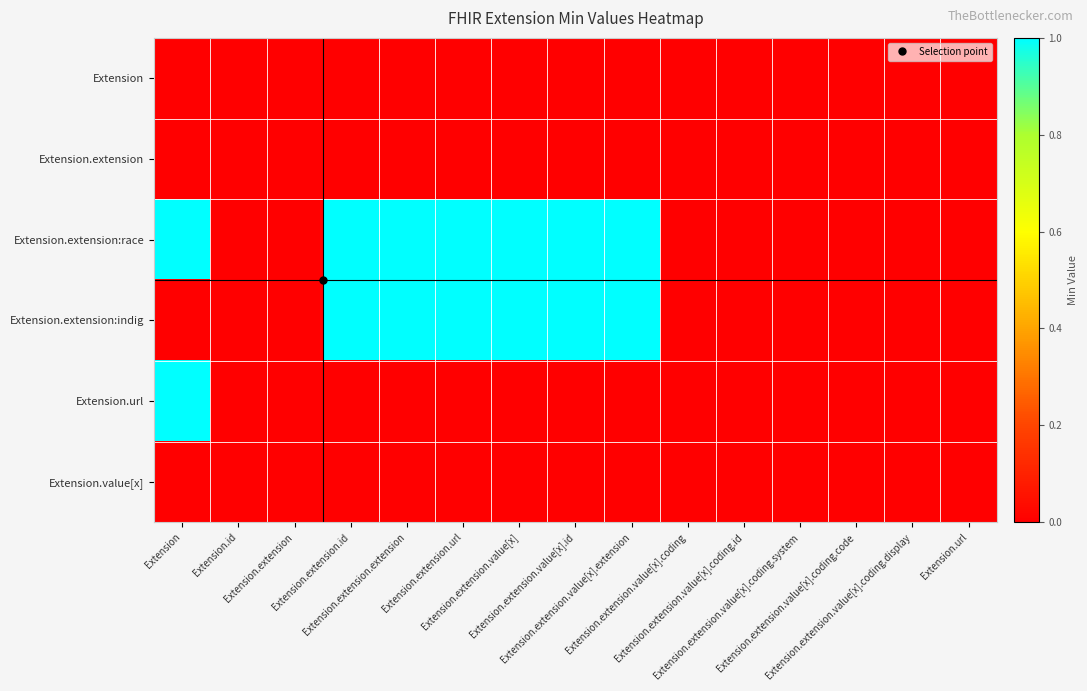

Reading left to right, transcribe all the data shown in this chart.

Extension: Extension=0	Extension.id=0	Extension.extension=0	Extension.extension.id=0	Extension.extension.extension=0	Extension.extension.url=0	Extension.extension.value[x]=0	Extension.extension.value[x].id=0	Extension.extension.value[x].extension=0	Extension.extension.value[x].coding=0	Extension.extension.value[x].coding.id=0	Extension.extension.value[x].coding.system=0	Extension.extension.value[x].coding.code=0	Extension.extension.value[x].coding.display=0	Extension.url=0
Extension.extension: Extension=0	Extension.id=0	Extension.extension=0	Extension.extension.id=0	Extension.extension.extension=0	Extension.extension.url=0	Extension.extension.value[x]=0	Extension.extension.value[x].id=0	Extension.extension.value[x].extension=0	Extension.extension.value[x].coding=0	Extension.extension.value[x].coding.id=0	Extension.extension.value[x].coding.system=0	Extension.extension.value[x].coding.code=0	Extension.extension.value[x].coding.display=0	Extension.url=0
Extension.extension:race: Extension=1	Extension.id=0	Extension.extension=0	Extension.extension.id=1	Extension.extension.extension=1	Extension.extension.url=1	Extension.extension.value[x]=1	Extension.extension.value[x].id=1	Extension.extension.value[x].extension=1	Extension.extension.value[x].coding=0	Extension.extension.value[x].coding.id=0	Extension.extension.value[x].coding.system=0	Extension.extension.value[x].coding.code=0	Extension.extension.value[x].coding.display=0	Extension.url=0
Extension.extension:indig: Extension=0	Extension.id=0	Extension.extension=0	Extension.extension.id=1	Extension.extension.extension=1	Extension.extension.url=1	Extension.extension.value[x]=1	Extension.extension.value[x].id=1	Extension.extension.value[x].extension=1	Extension.extension.value[x].coding=0	Extension.extension.value[x].coding.id=0	Extension.extension.value[x].coding.system=0	Extension.extension.value[x].coding.code=0	Extension.extension.value[x].coding.display=0	Extension.url=0
Extension.url: Extension=1	Extension.id=0	Extension.extension=0	Extension.extension.id=0	Extension.extension.extension=0	Extension.extension.url=0	Extension.extension.value[x]=0	Extension.extension.value[x].id=0	Extension.extension.value[x].extension=0	Extension.extension.value[x].coding=0	Extension.extension.value[x].coding.id=0	Extension.extension.value[x].coding.system=0	Extension.extension.value[x].coding.code=0	Extension.extension.value[x].coding.display=0	Extension.url=0
Extension.value[x]: Extension=0	Extension.id=0	Extension.extension=0	Extension.extension.id=0	Extension.extension.extension=0	Extension.extension.url=0	Extension.extension.value[x]=0	Extension.extension.value[x].id=0	Extension.extension.value[x].extension=0	Extension.extension.value[x].coding=0	Extension.extension.value[x].coding.id=0	Extension.extension.value[x].coding.system=0	Extension.extension.value[x].coding.code=0	Extension.extension.value[x].coding.display=0	Extension.url=0